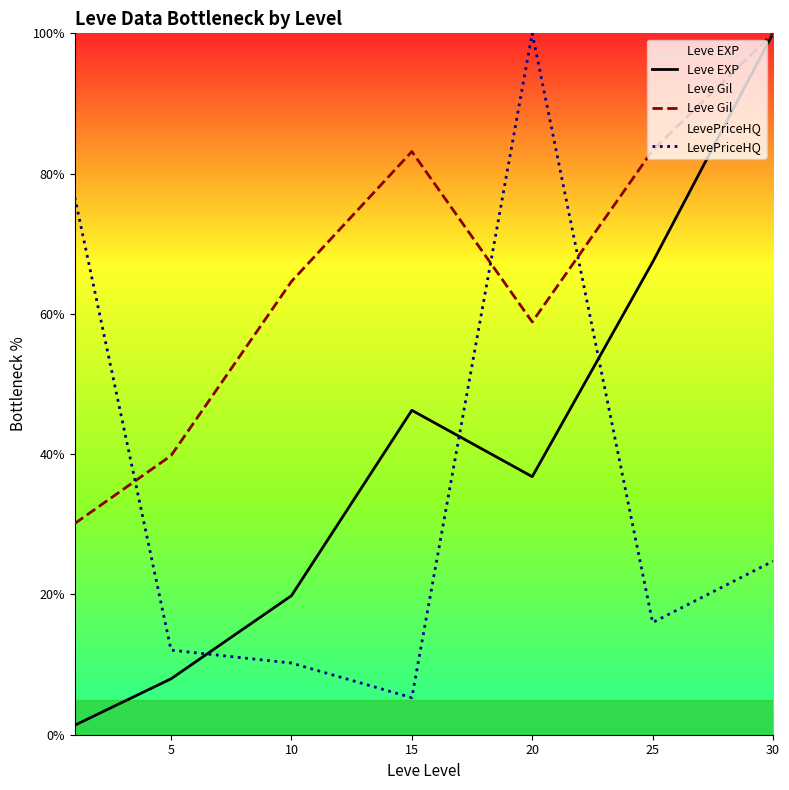

Which series has the widest spread of values?

Leve EXP